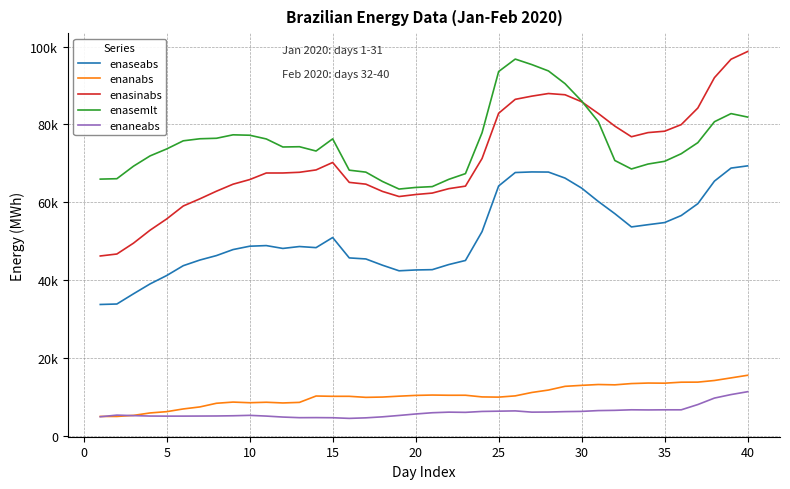

True or false: enaneabs and enasinabs cross at least once.

False